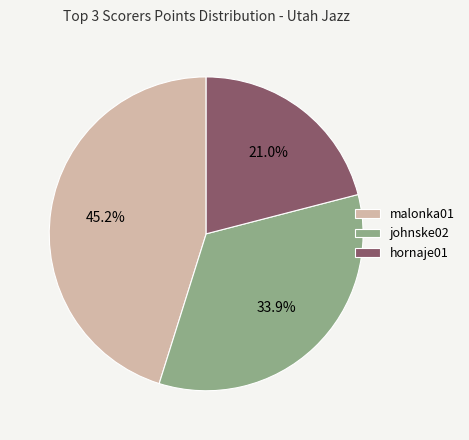

To the nearest percent, what is the average slice percentage?

33%